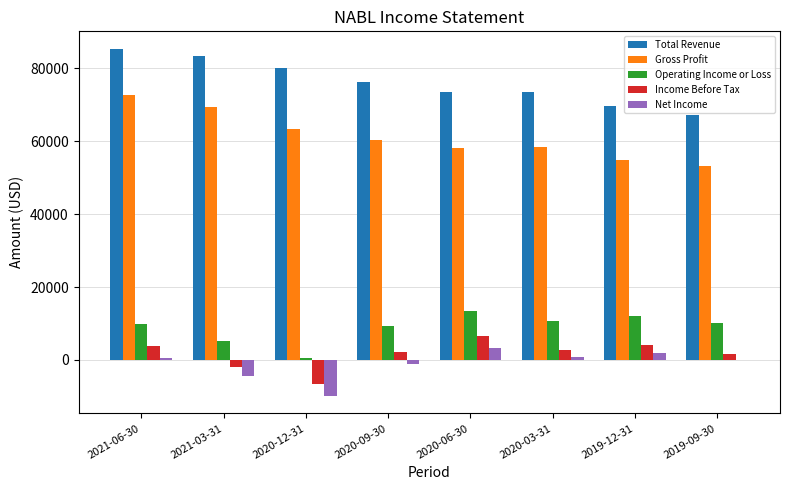

Where does the Total Revenue series first go above 76300?

2021-06-30